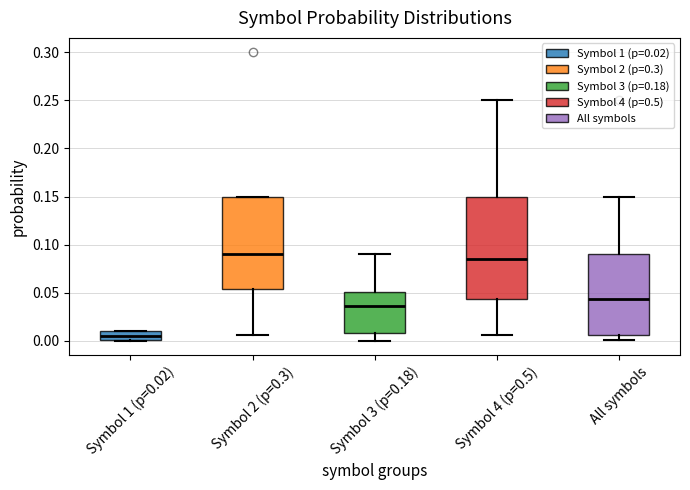

Reading left to right, transcribe this box plot: for each box, give where its median line is, the range the box spans, and where its two whiskers end, as read against the y-axis. The values are not printed on the chart, so give them approximately, as read against the axis.

Symbol 1 (p=0.02): median 0.005, box 0.000 to 0.010, whiskers 0.000 to 0.010
Symbol 2 (p=0.3): median 0.090, box 0.055 to 0.150, whiskers 0.005 to 0.150
Symbol 3 (p=0.18): median 0.035, box 0.010 to 0.050, whiskers 0.000 to 0.090
Symbol 4 (p=0.5): median 0.085, box 0.045 to 0.150, whiskers 0.005 to 0.250
All symbols: median 0.045, box 0.005 to 0.090, whiskers 0.000 to 0.150